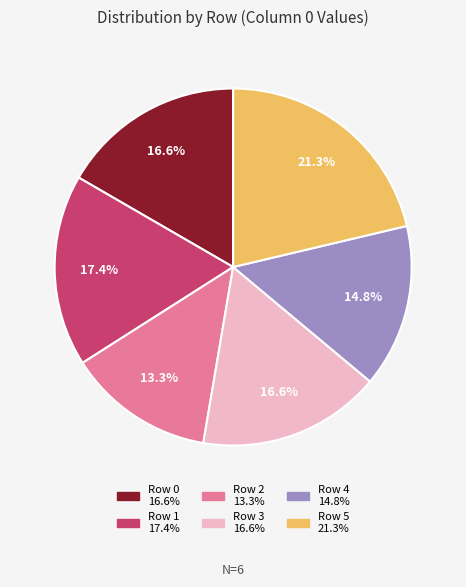

Is there a majority slice in this chart?

No